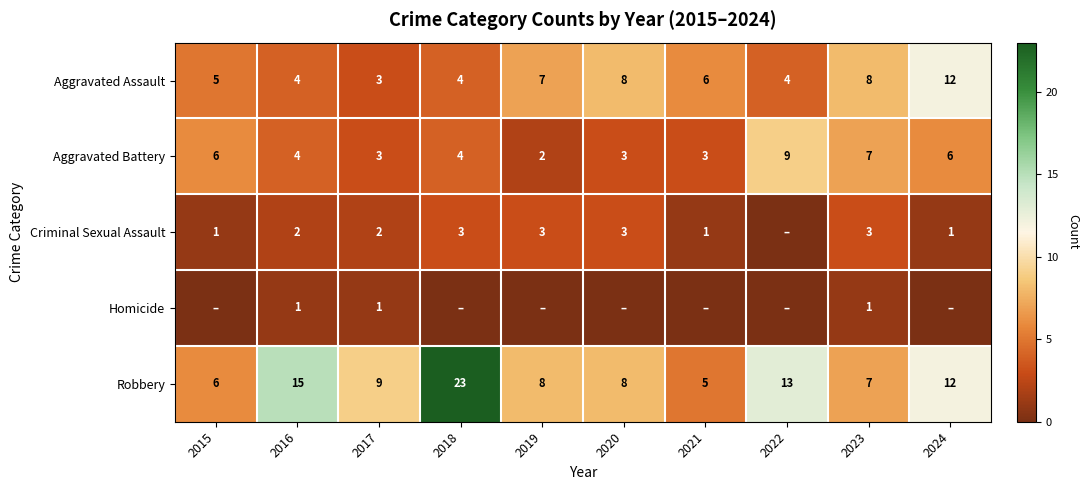

Is it true that Aggravated Assault equals 10 at 2019?

False